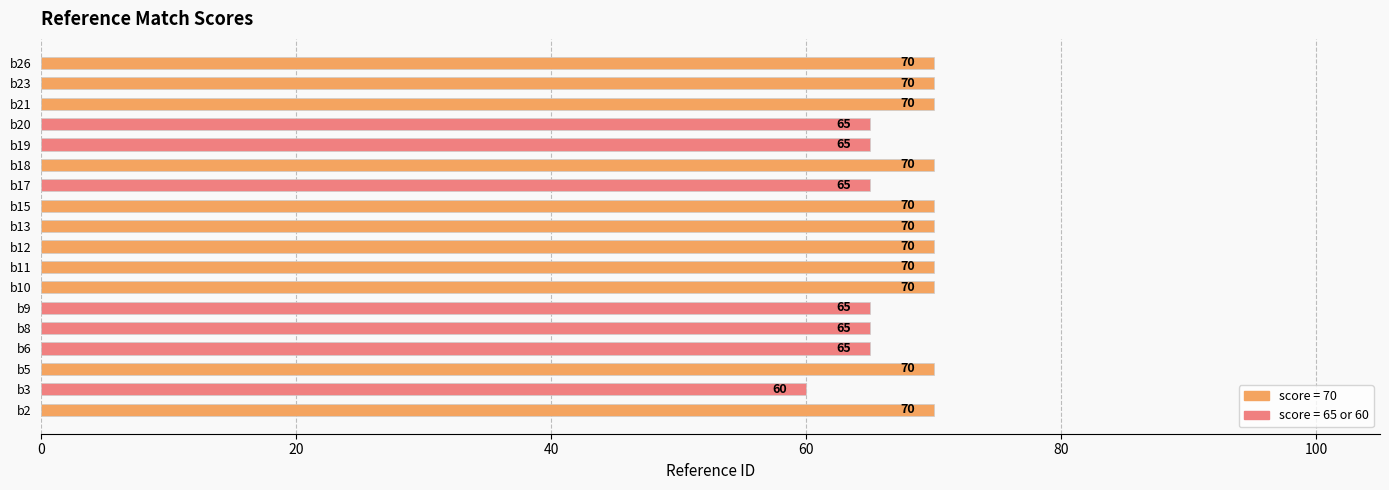

What is the minimum value shown in the chart?

60